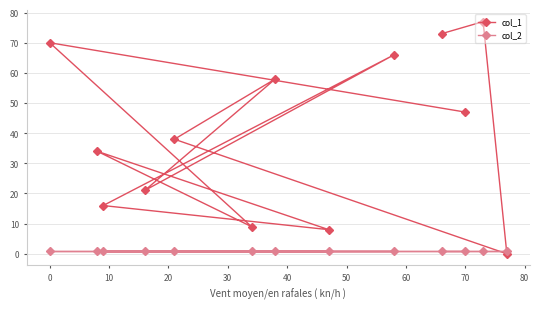

What are all the series names shown in the legend?

col_1, col_2